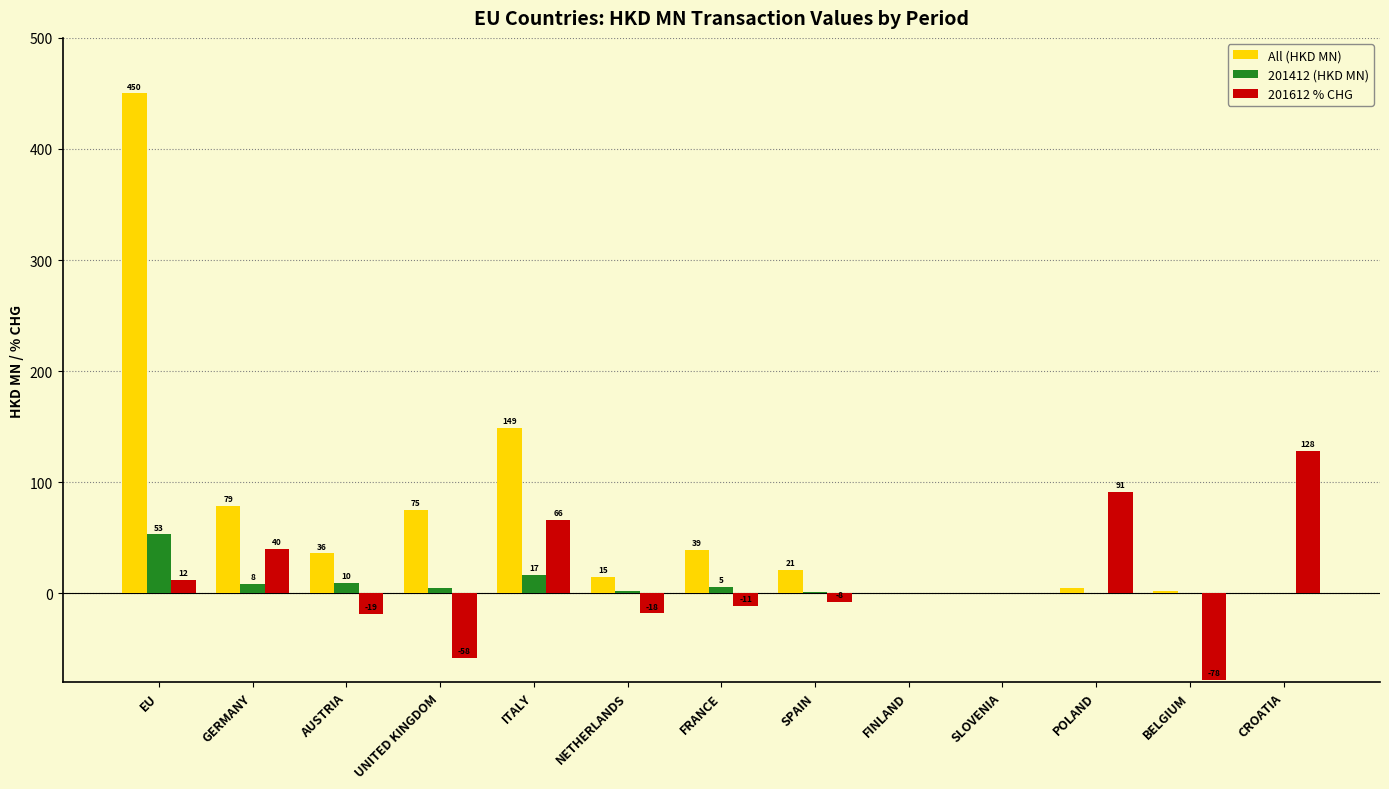

What is the maximum value shown in the chart?

450.1